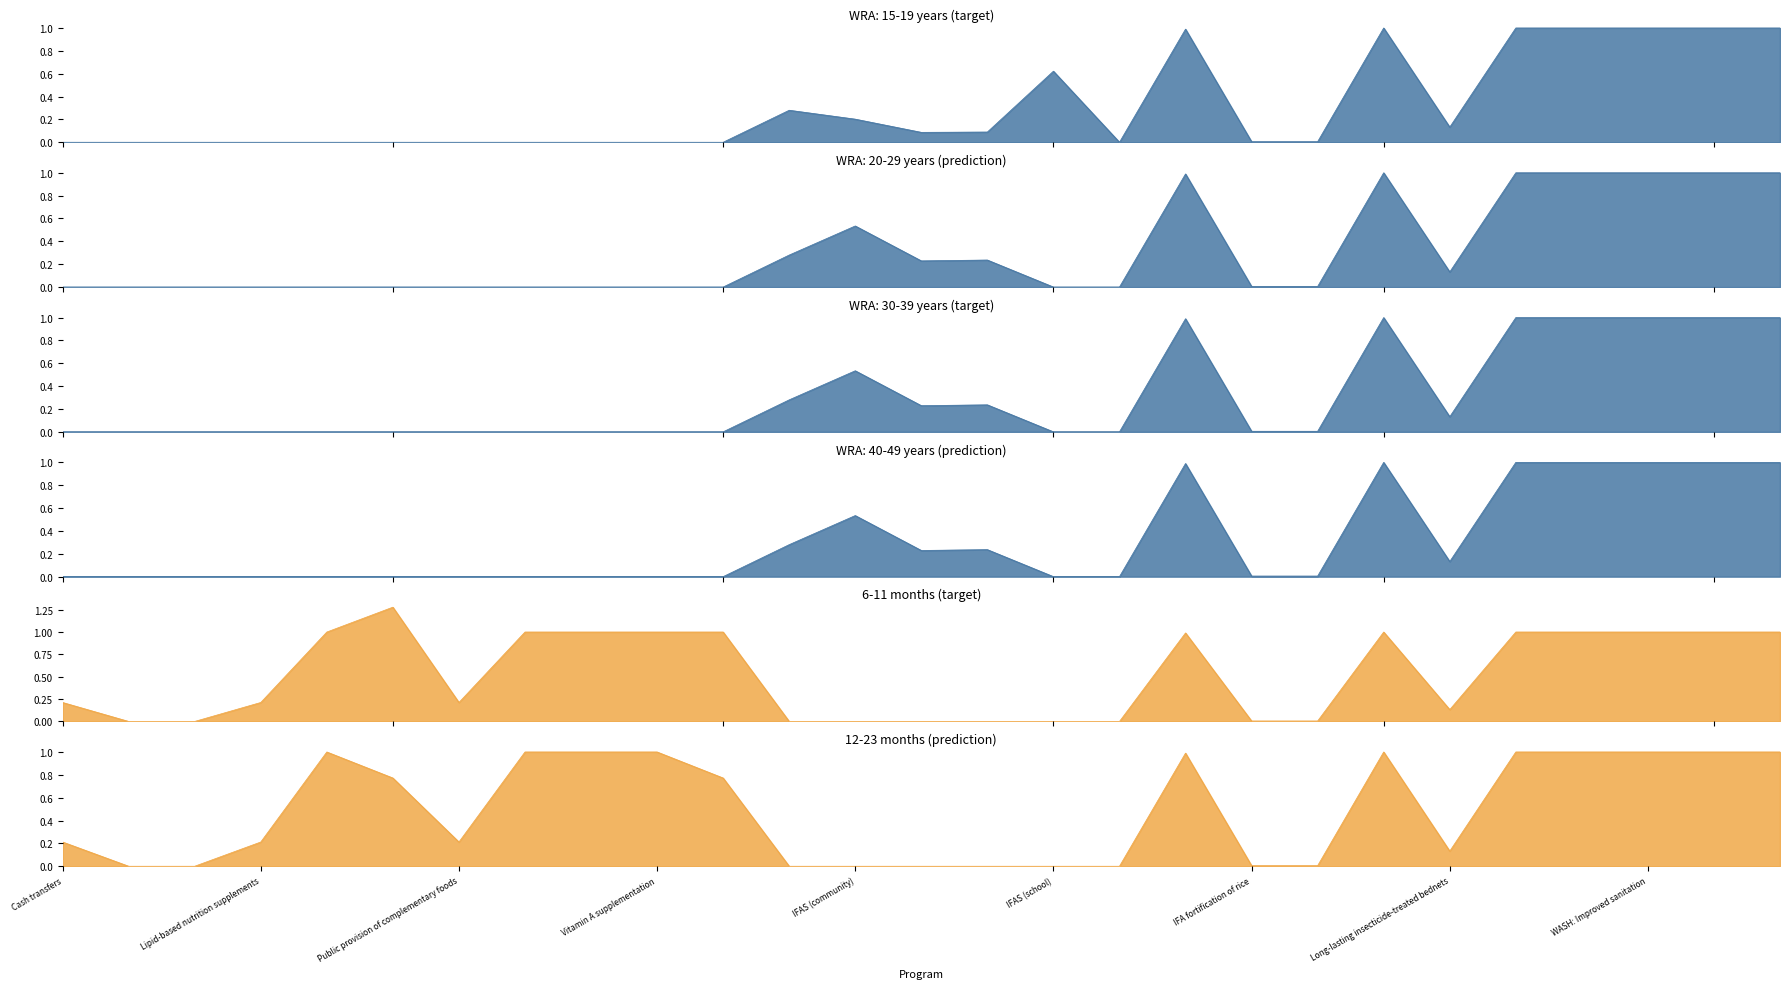

Is it true that WRA: 20-29 years equals 0.0 at Delayed cord clamping?

True